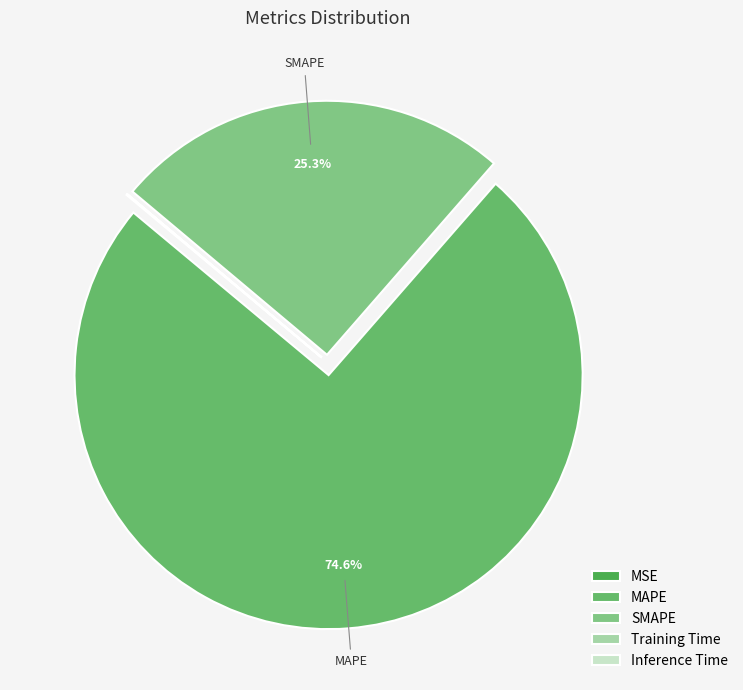

Which slice represents more than half of the pie?

MAPE